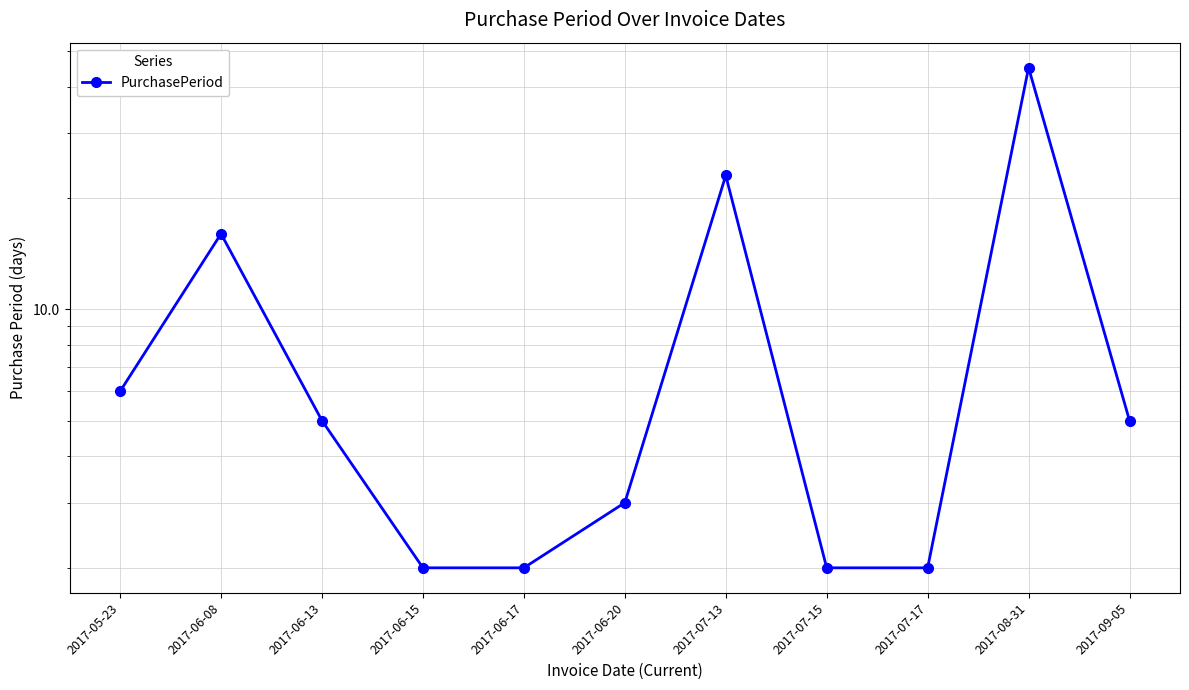

What is the smallest value displayed?

2